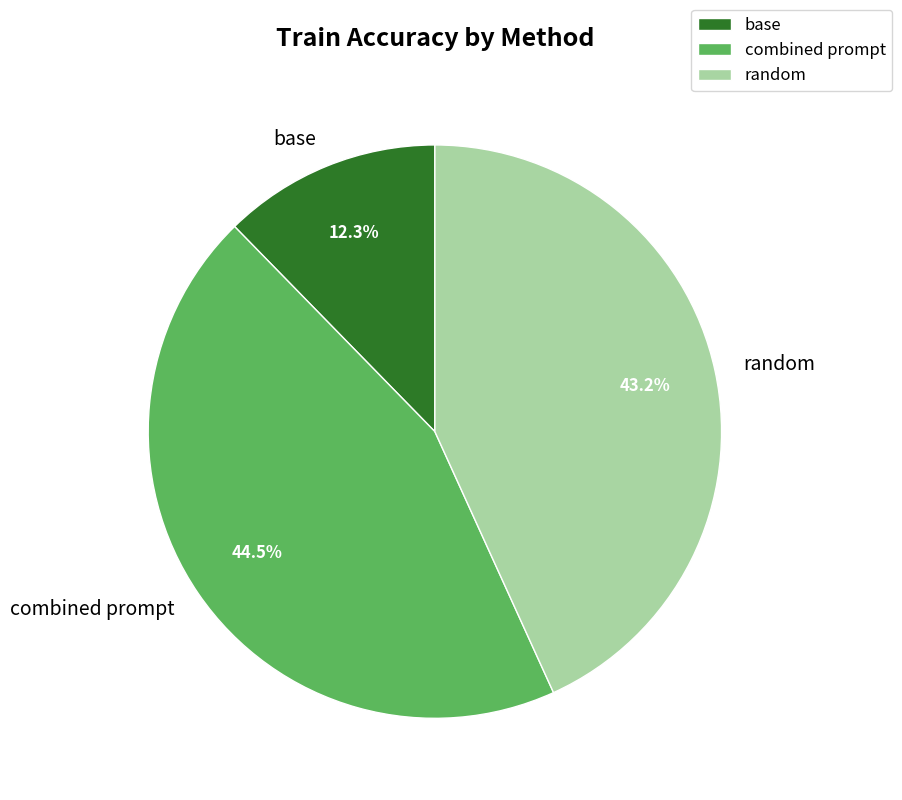

Rank the categories by value from lowest to highest.

base, random, combined prompt